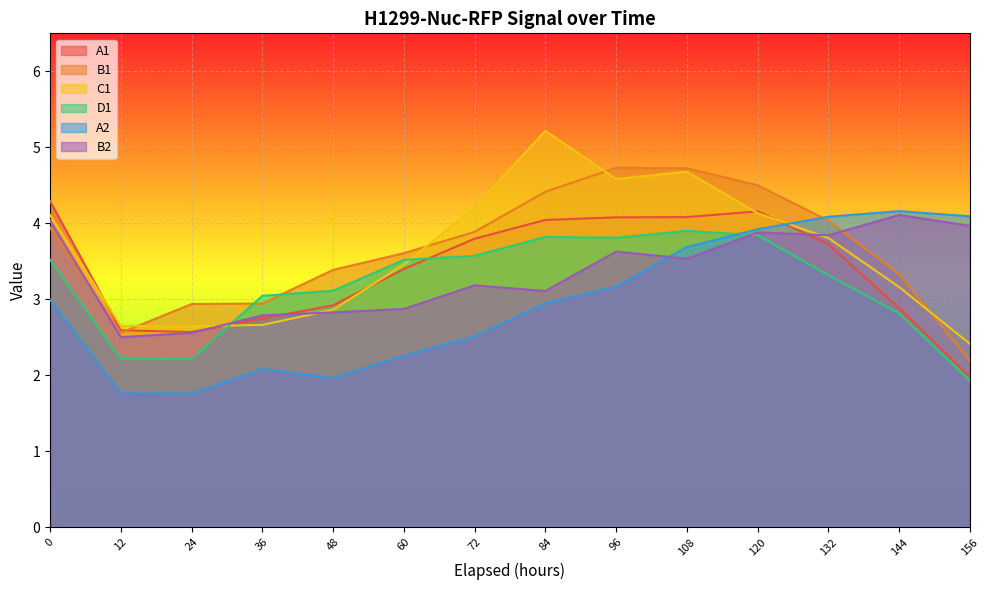

What is the total value across all series at 144?

20.5